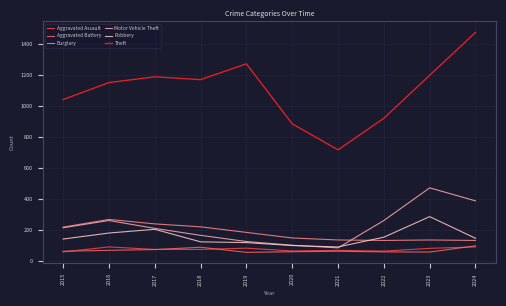

True or false: Theft and Aggravated Battery intersect in this chart.

False